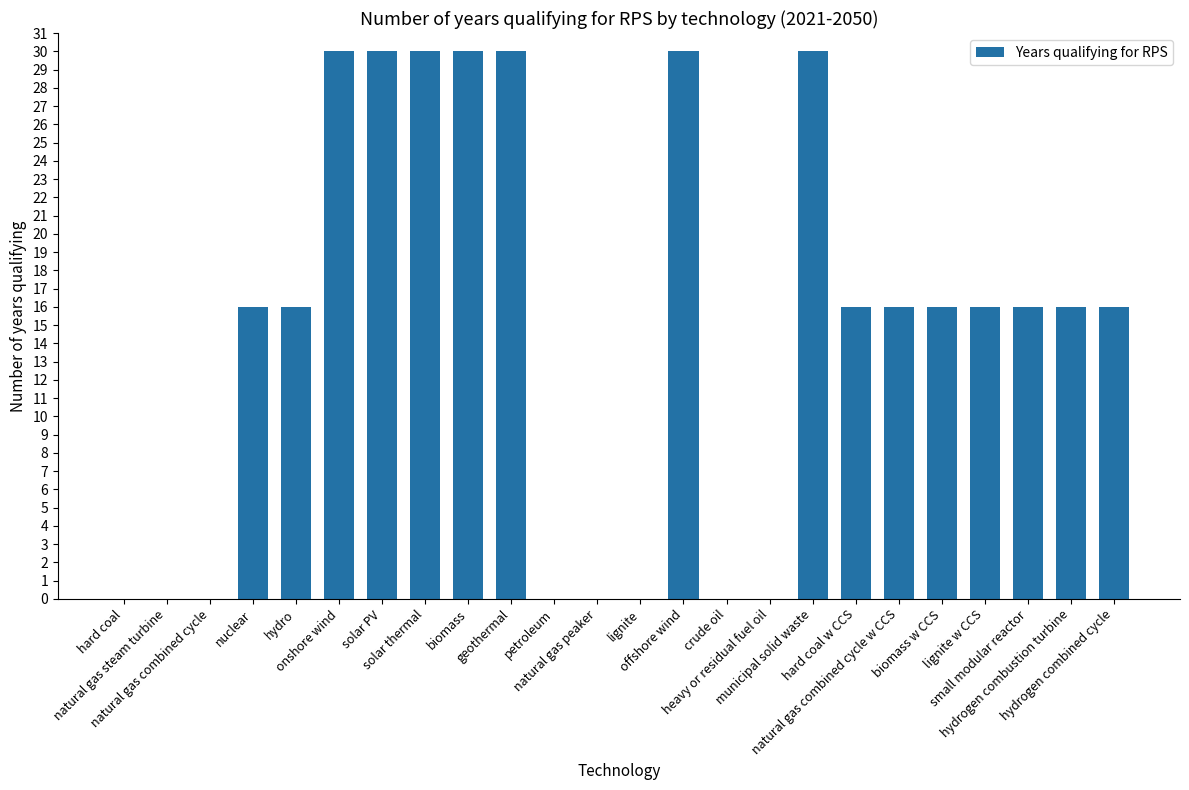

Count the values in the range 0 to 30.

24